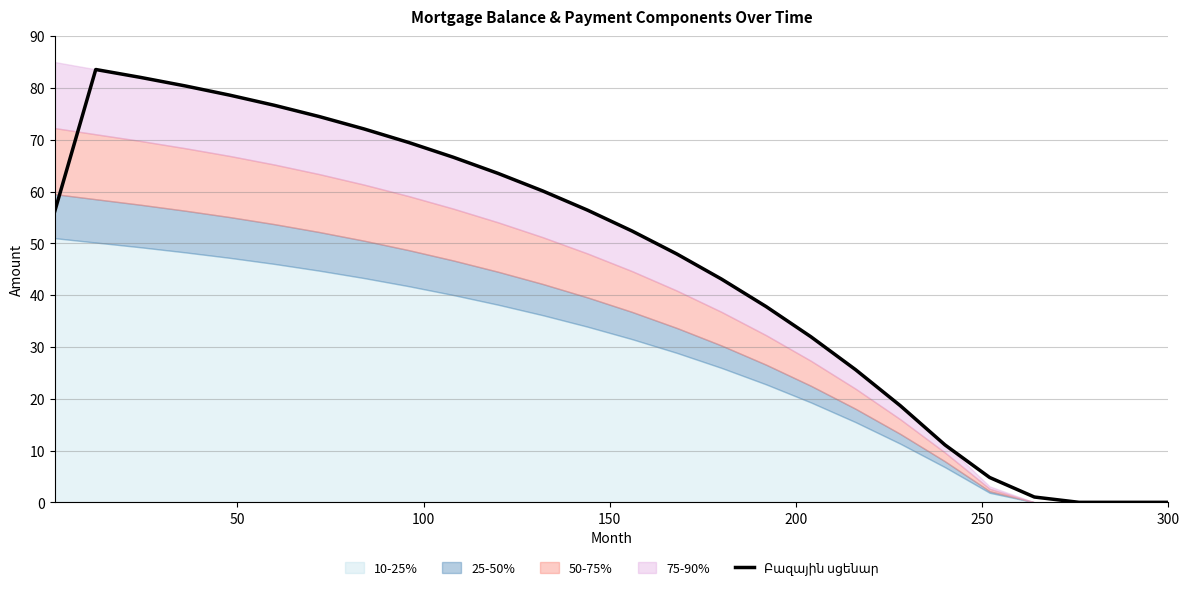

How many data points does each series have?

26